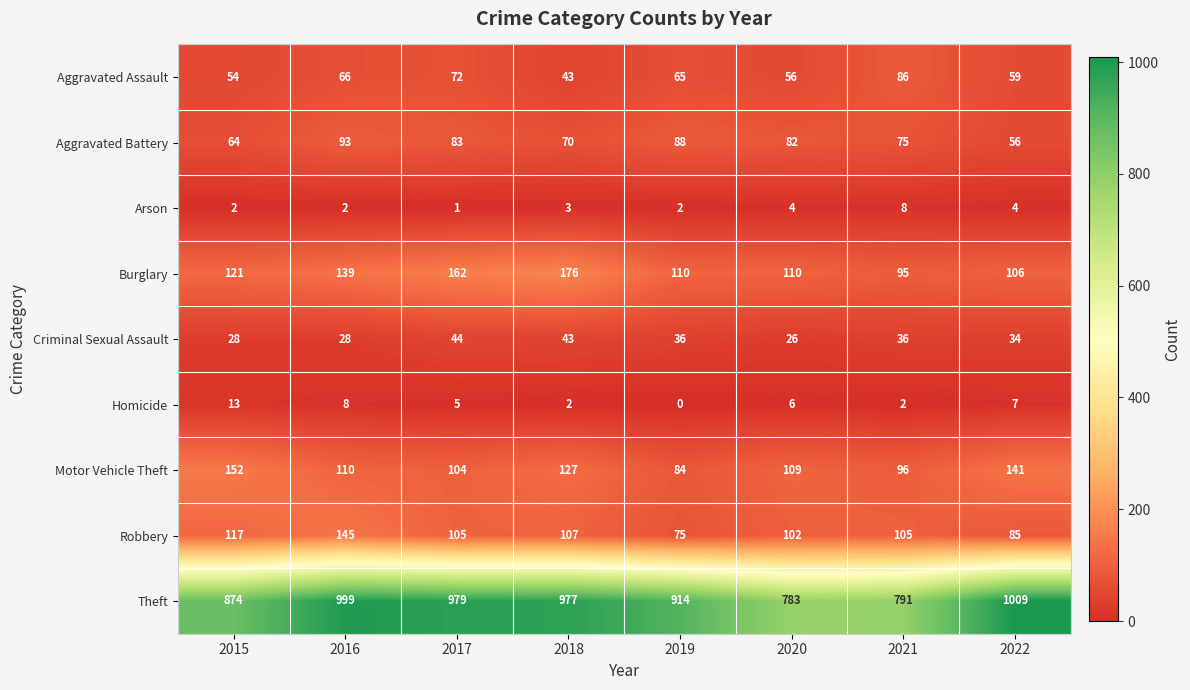

True or false: Aggravated Assault has a value of 54 at 2015.

True